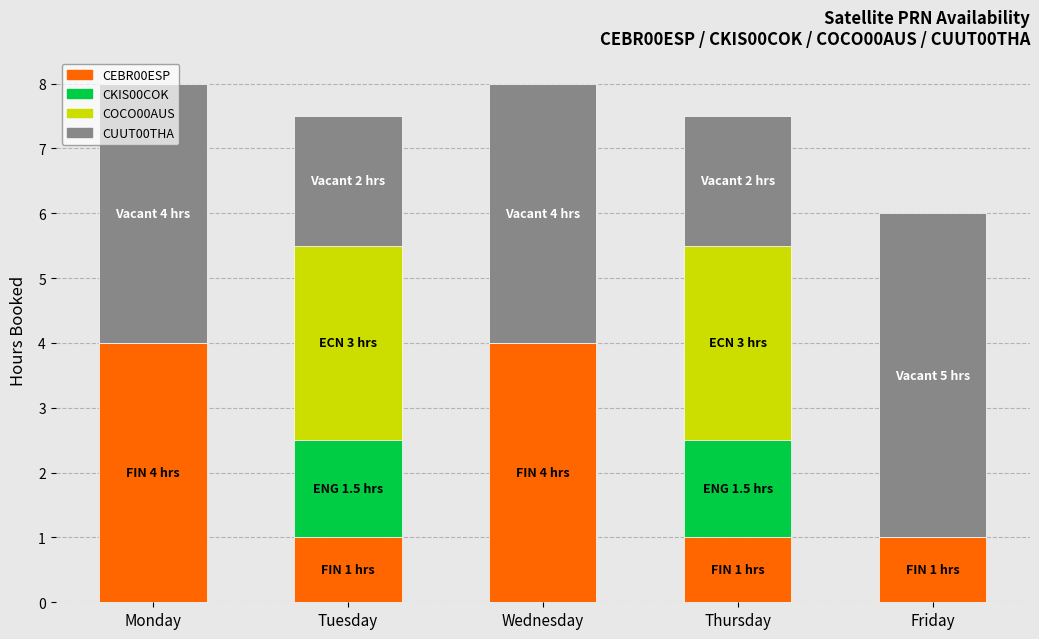

Count the number of categories in the chart.

5